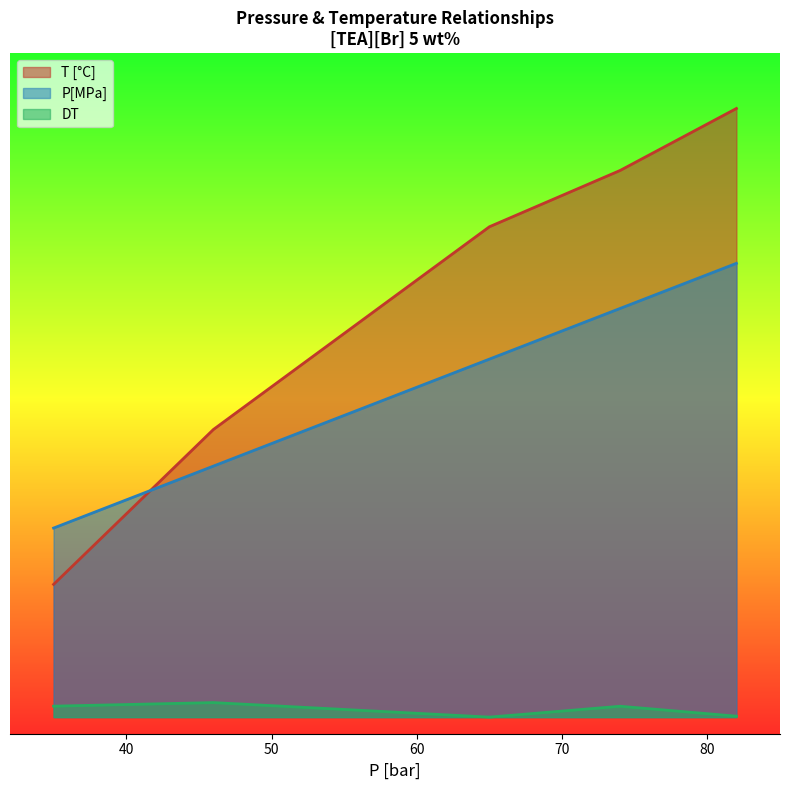

At which category is the sum across all series the highest?

82